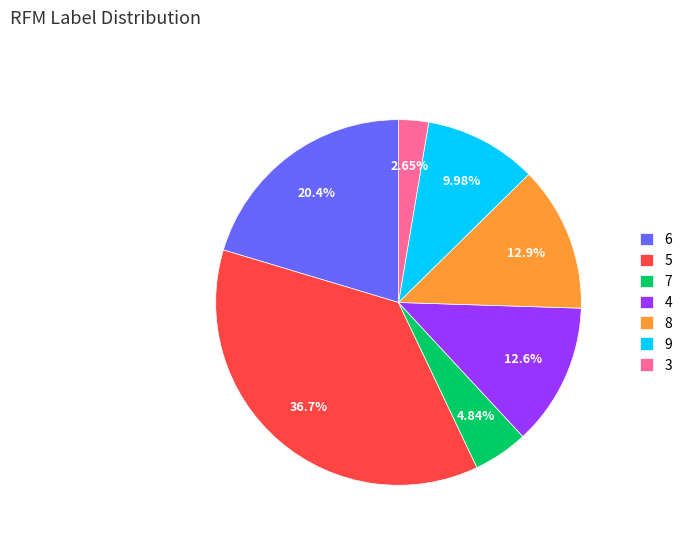

Approximately how many times larger is the value at 7 compared to 8?

0.4